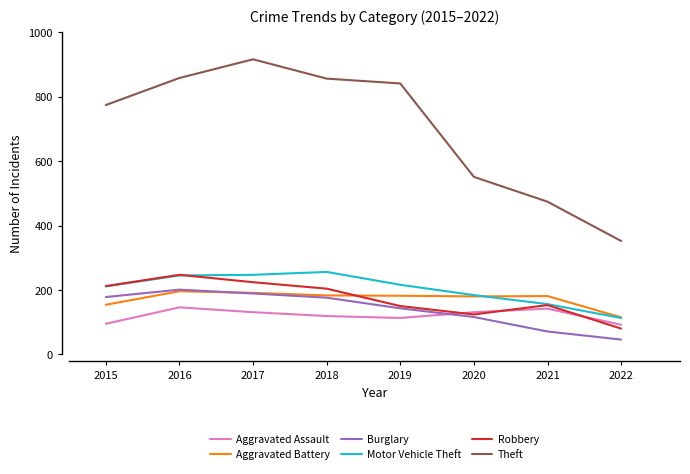

Between 2017 and 2019, which series saw the biggest shift?

Theft